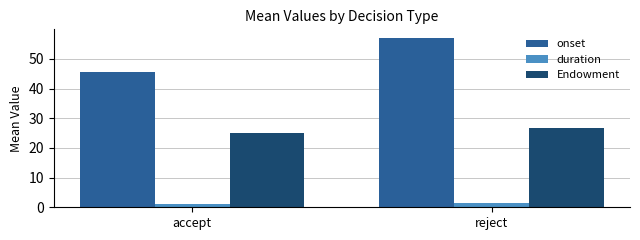

How many duration values are between 1 and 2?

2